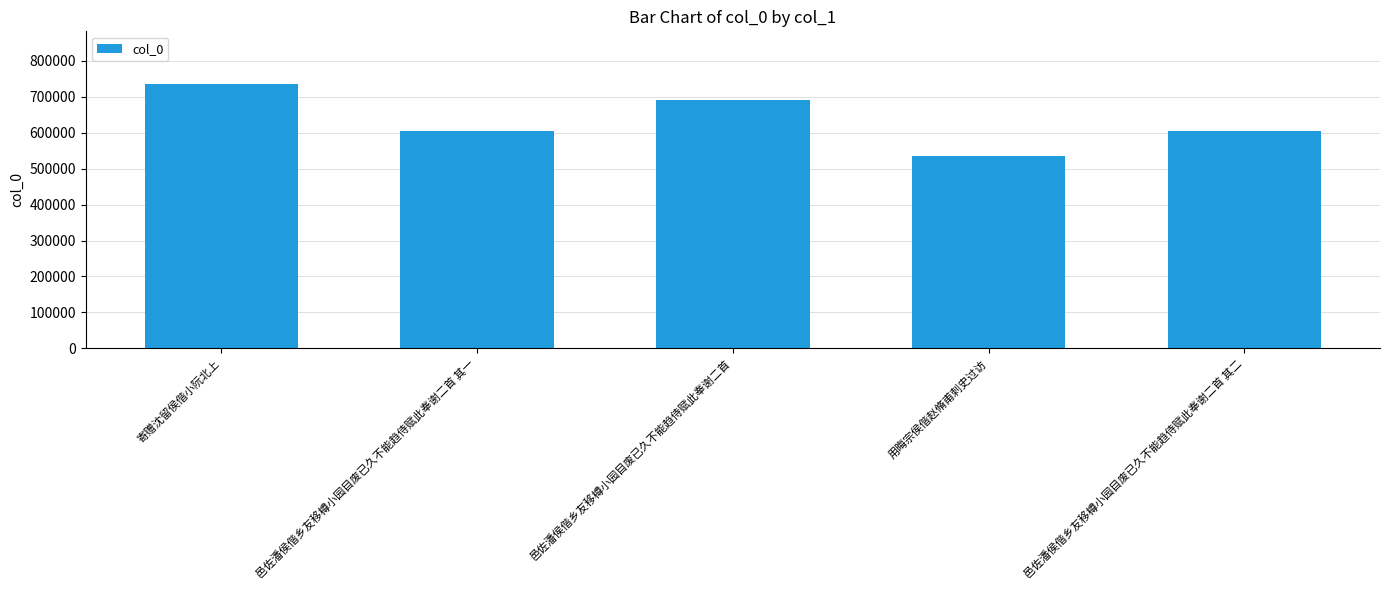

Are the bars grouped side by side (vs. stacked)?

No